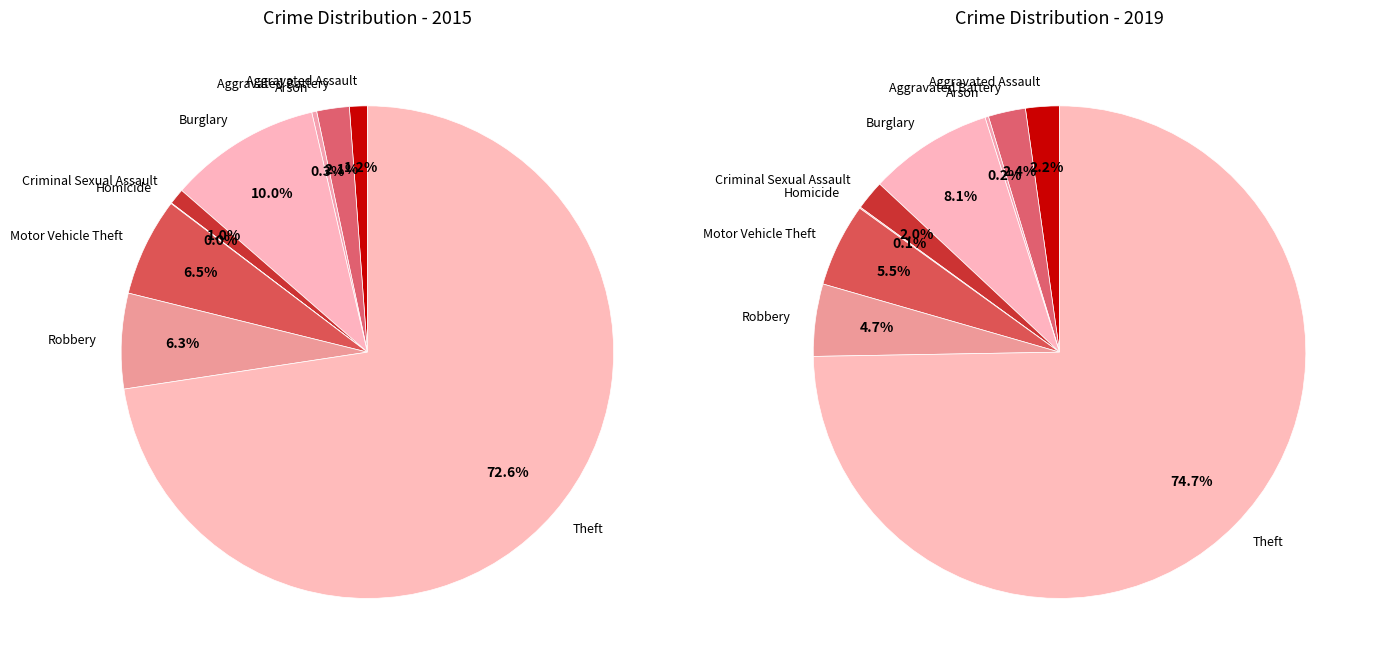

To the nearest percent, what is the difference between the largest and smallest slice percentages?

75%